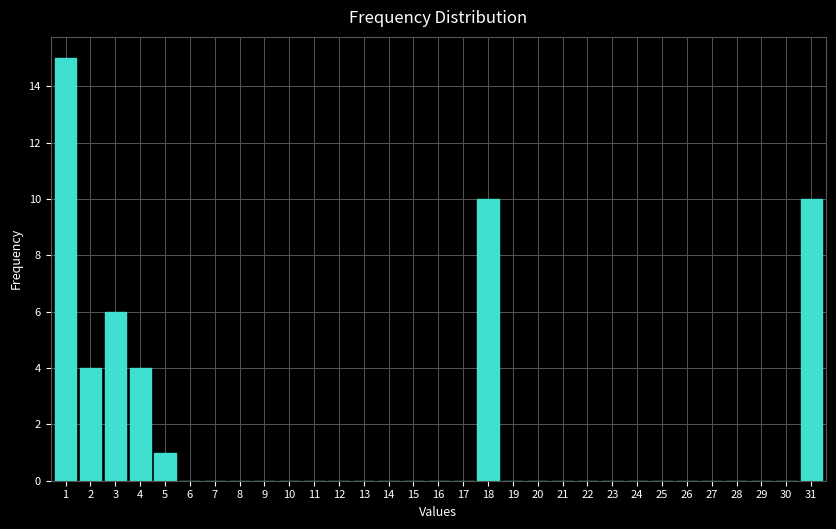

What is the greatest value displayed?

15